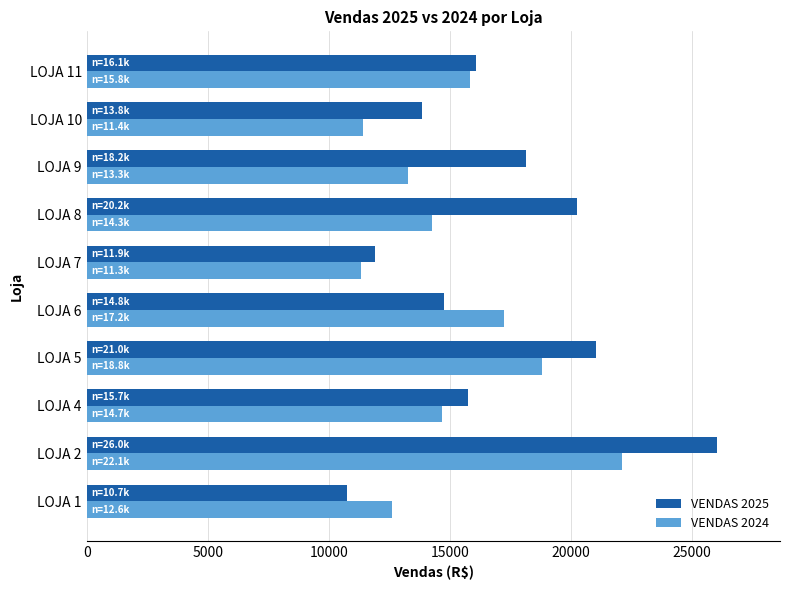

Count the number of data series in this chart.

2